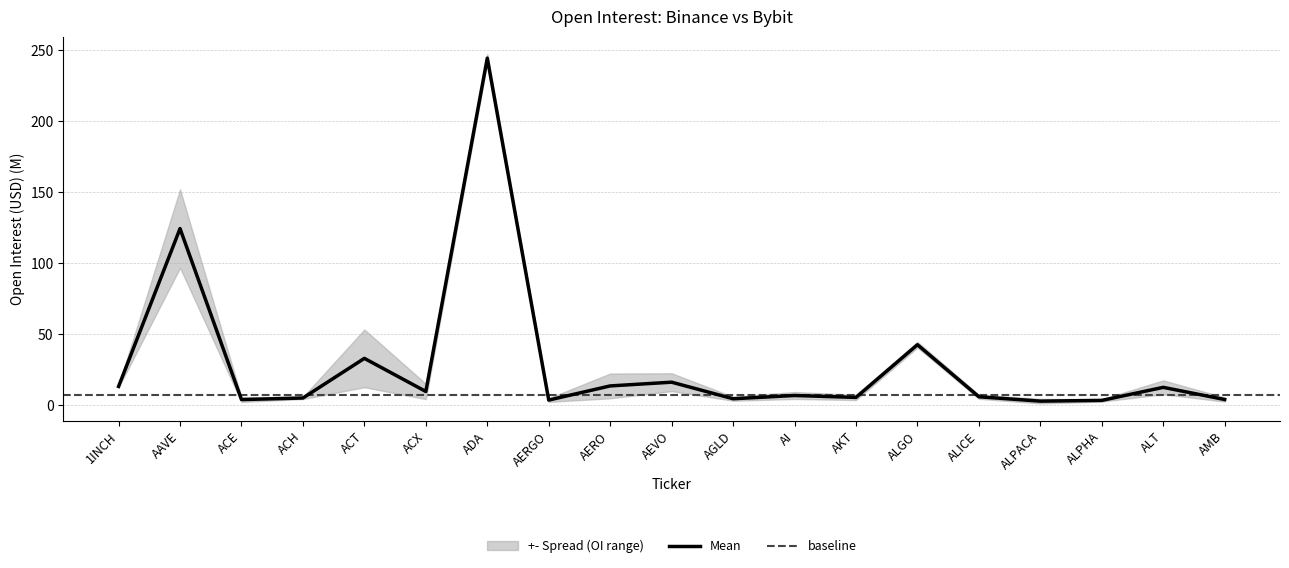

Between AERO and ACX, which is larger?

AERO